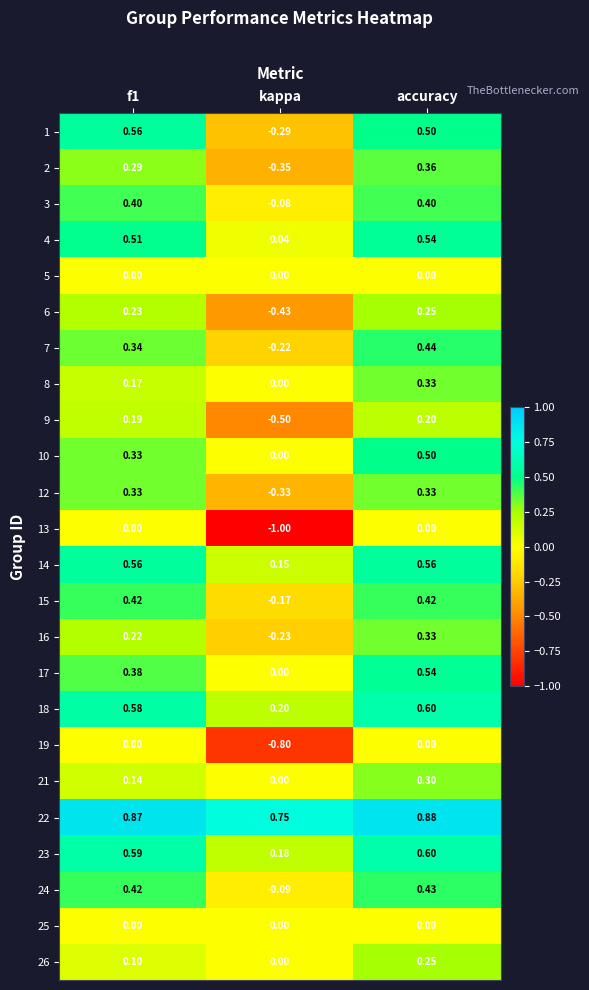

Which label corresponds to the smallest value in the chart?

kappa